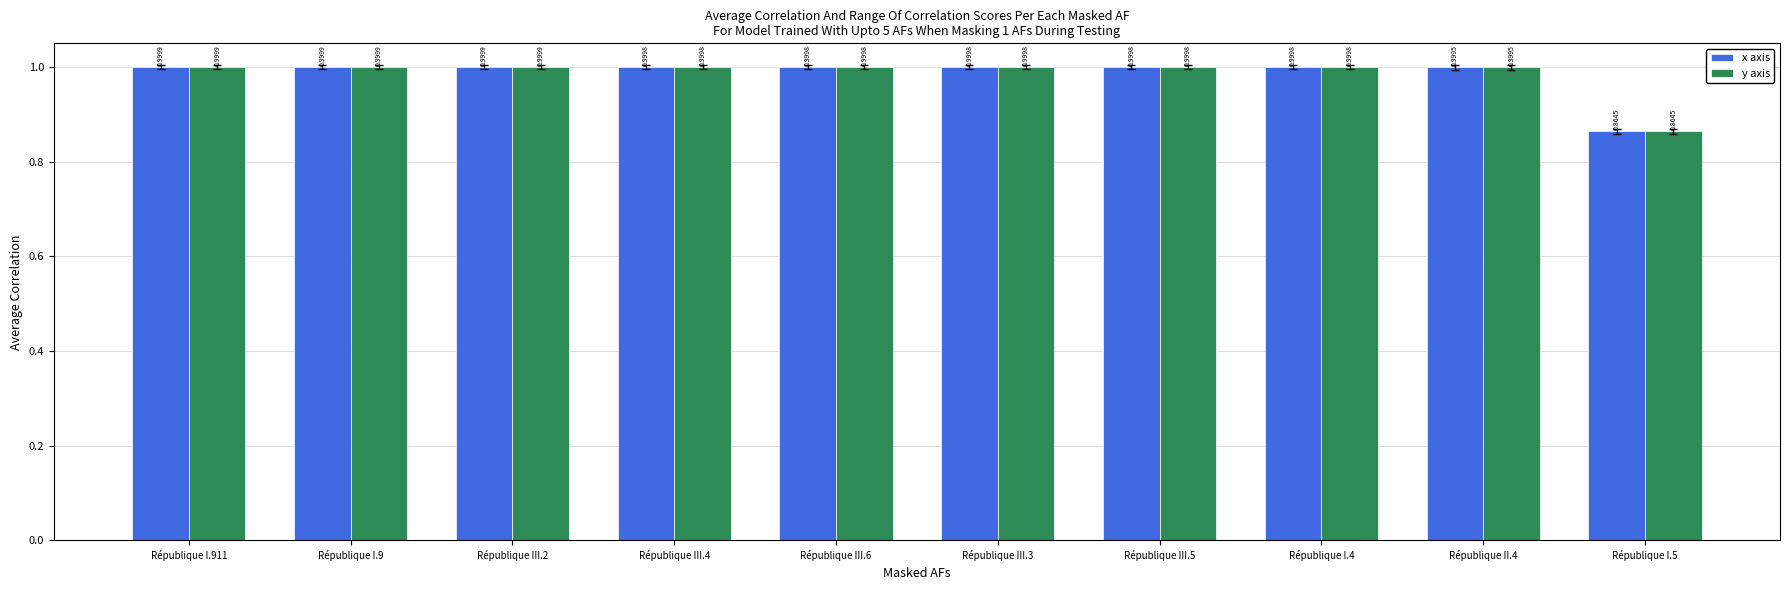

What is the sum of the y axis values at République I.5 and République II.4?

1.9